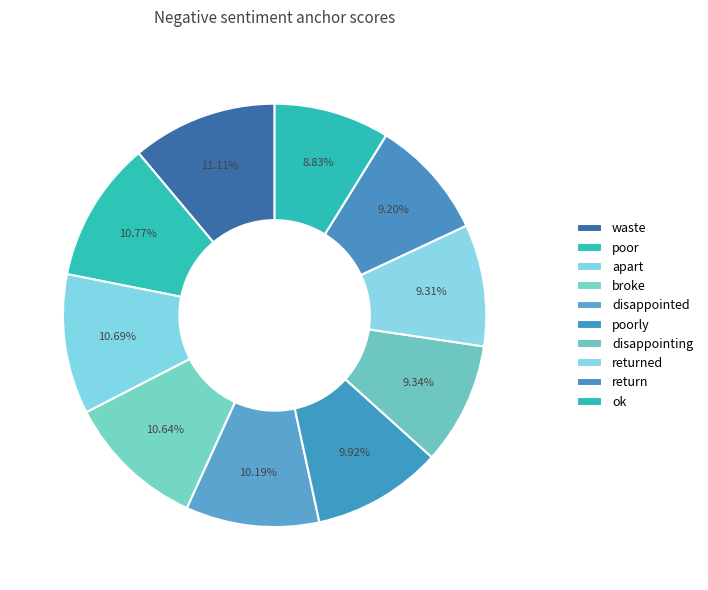

Rank the categories by value from highest to lowest.

waste, poor, apart, broke, disappointed, poorly, disappointing, returned, return, ok